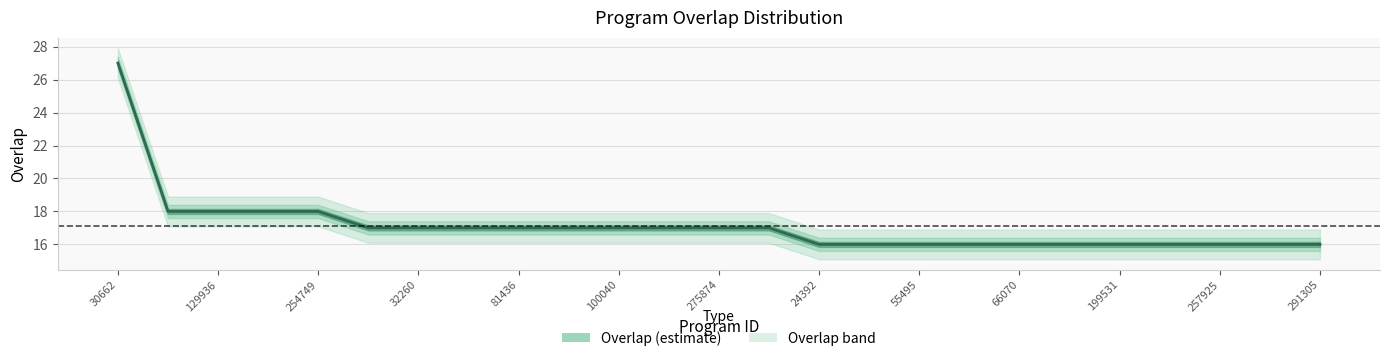

What is the smallest value displayed?

16